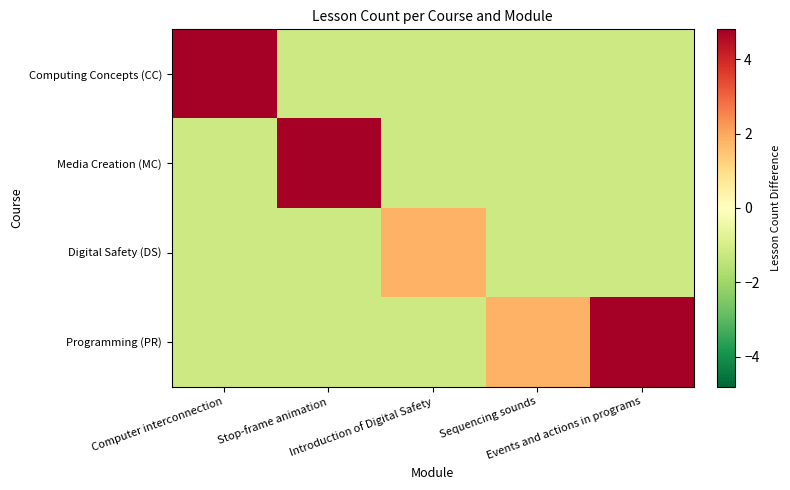

At Stop-frame animation, list the series in order from smallest to largest.

Computing Concepts (CC), Digital Safety (DS), Programming (PR), Media Creation (MC)